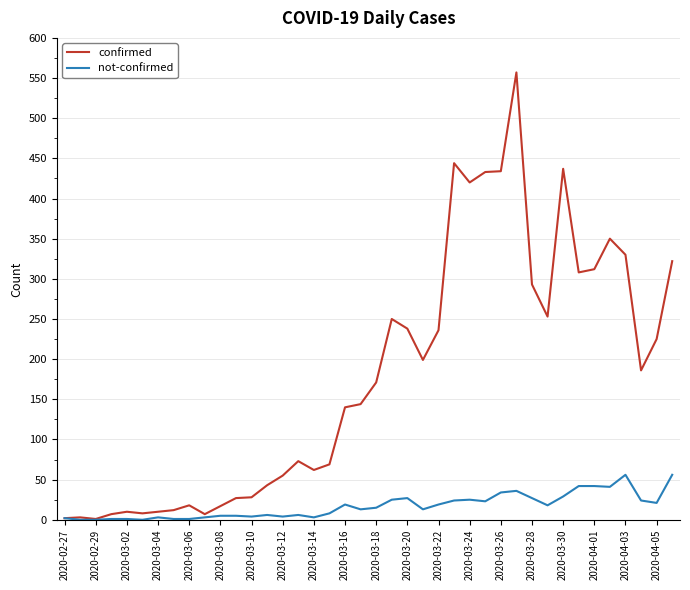

Does the chart have visible grid lines?

Yes